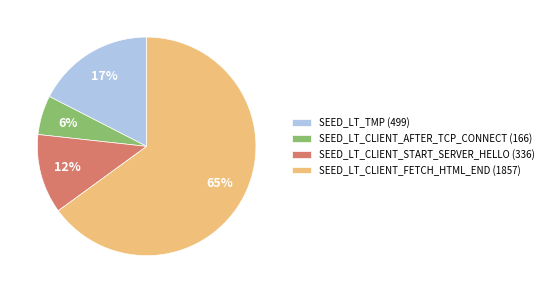

Which has a higher value, SEED_LT_CLIENT_AFTER_TCP_CONNECT (166) or SEED_LT_CLIENT_FETCH_HTML_END (1857)?

SEED_LT_CLIENT_FETCH_HTML_END (1857)